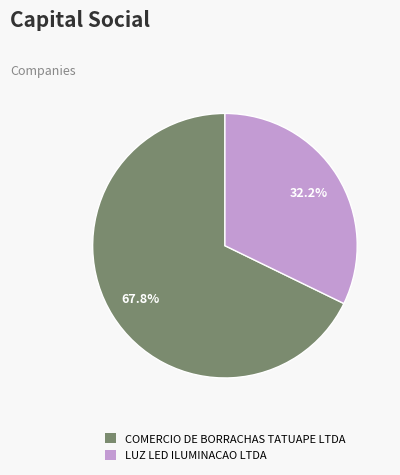

Rank the categories by value from lowest to highest.

LUZ LED ILUMINACAO LTDA, COMERCIO DE BORRACHAS TATUAPE LTDA